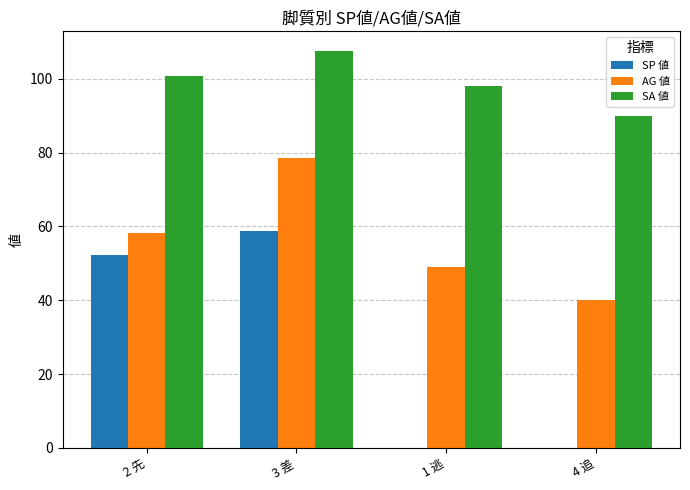

What is the maximum value for SA 値?

107.5